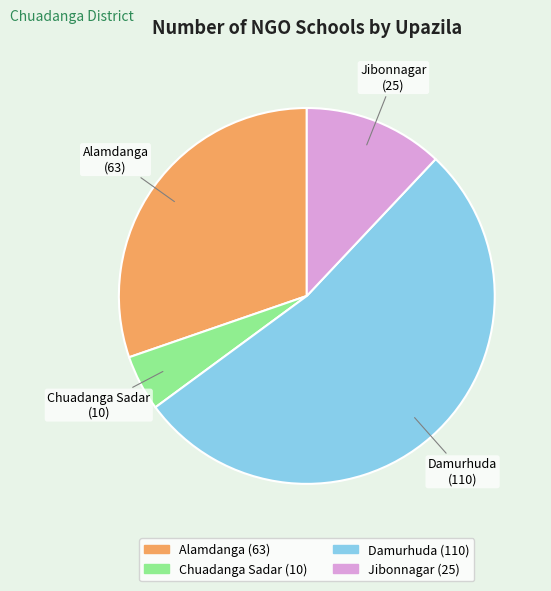

True or false: Jibonnagar accounts for 12% of the total.

True